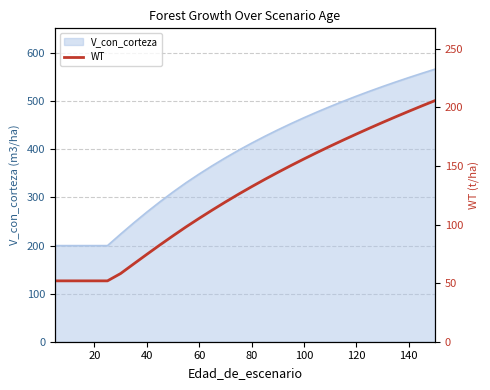

What is the lowest value of the V_con_corteza series?

199.8